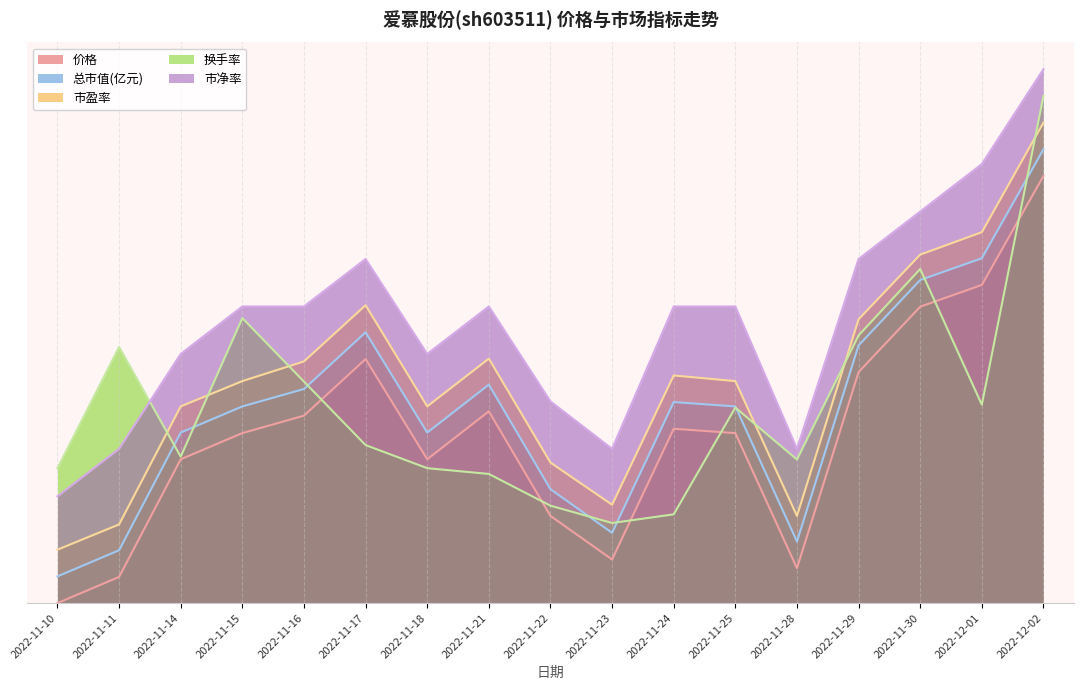

What is the lowest value of the 换手率 series?

15.0